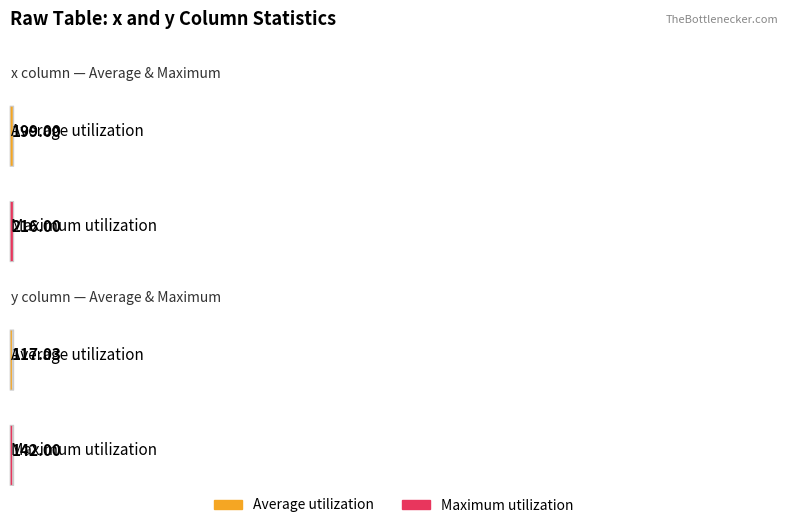

Which series has the largest range (max minus min)?

Maximum utilization